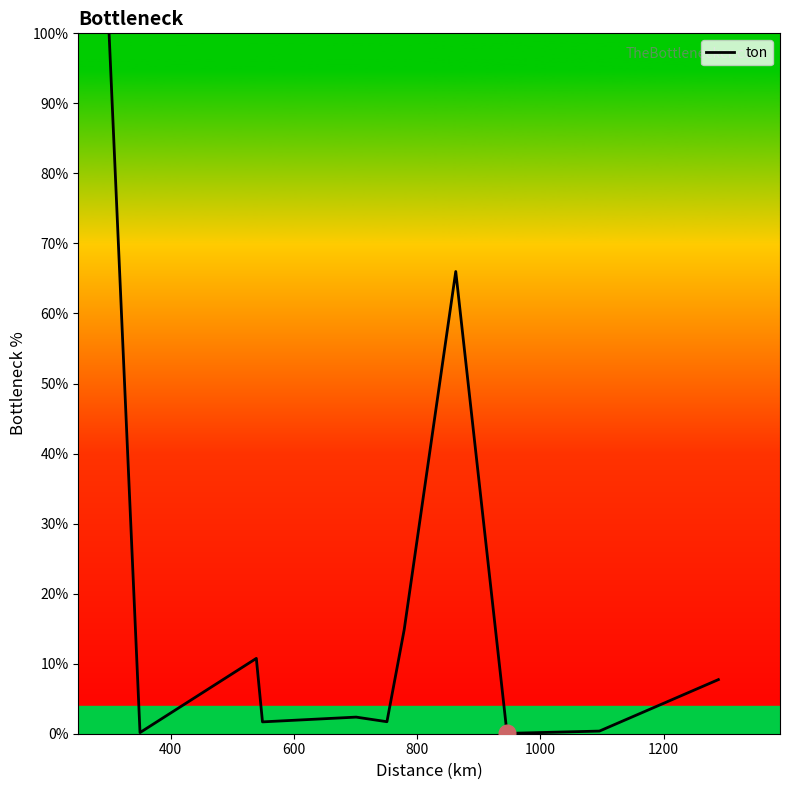

What is the difference between the maximum and minimum values?

100.0